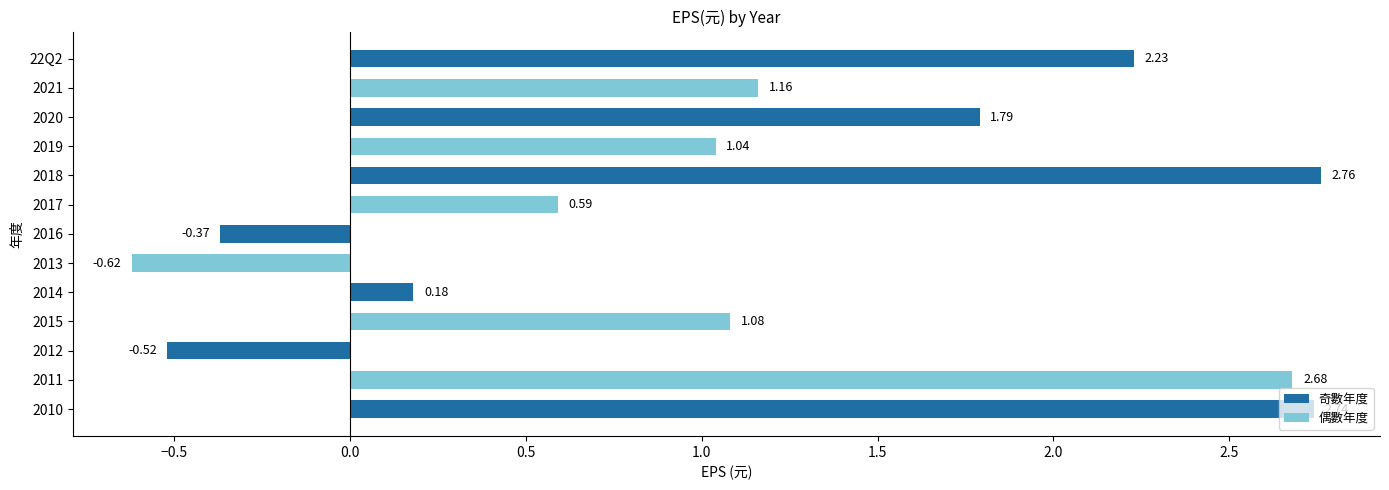

What is the change in value from 2011 to 2019?

-1.6